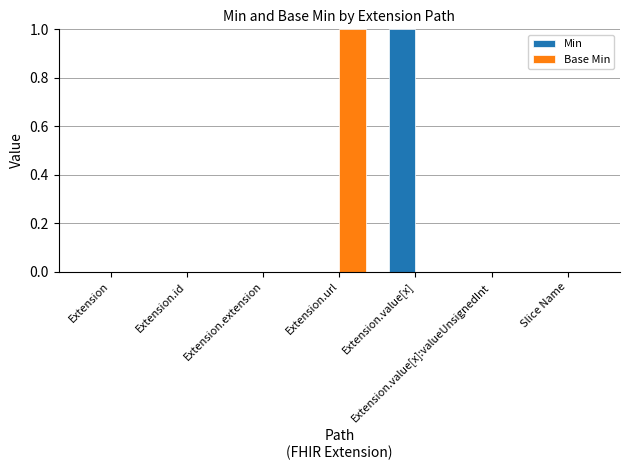

How many Base Min values are between 0 and 1?

7